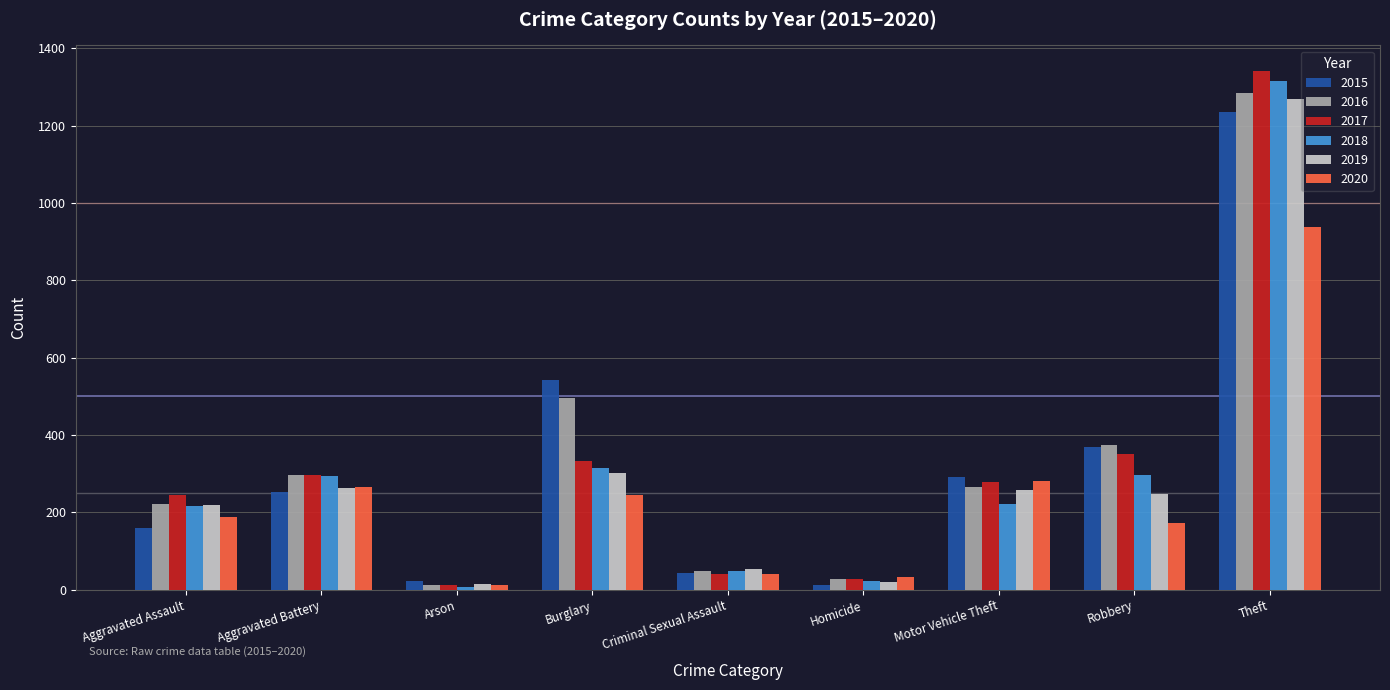

True or false: 2019 has a value of 1268 at Theft.

True